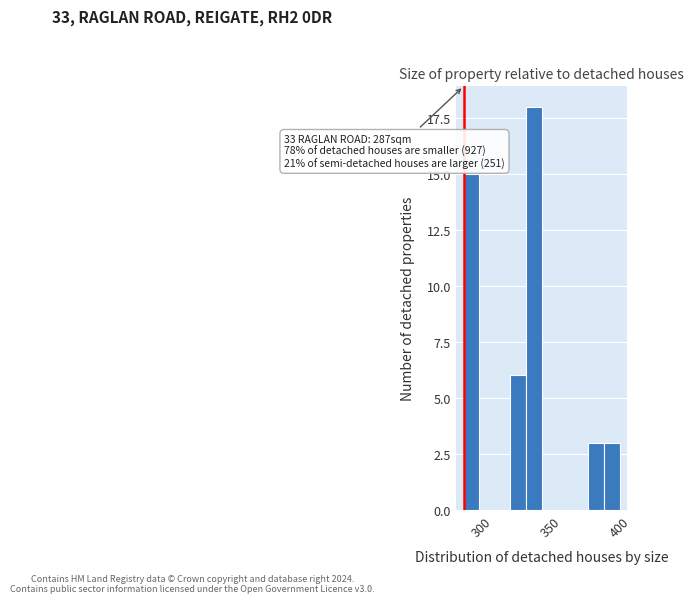

Read against the x-axis, roughly where is the centre of the tallest bar?

340